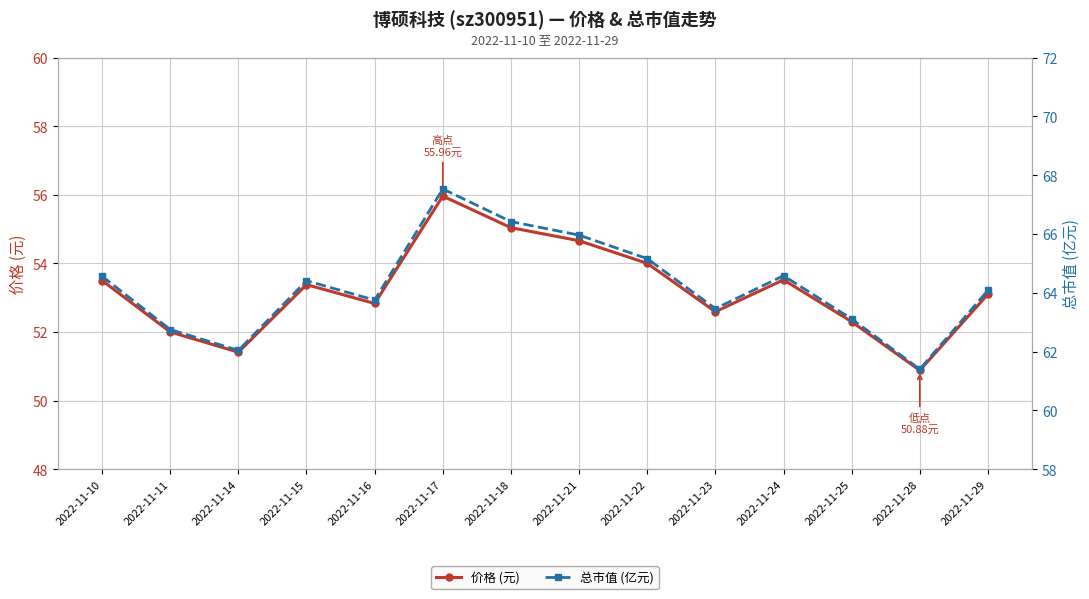

Which label corresponds to the smallest value in the chart?

2022-11-28